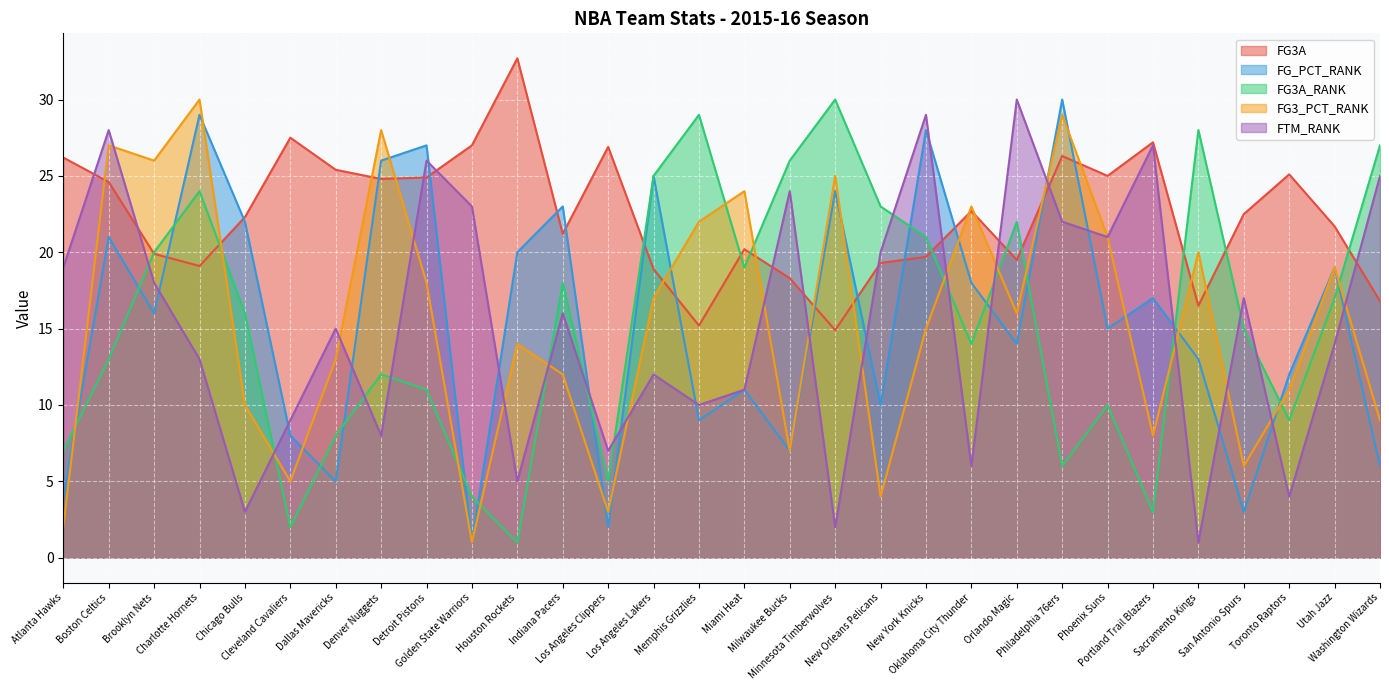

Between San Antonio Spurs and Toronto Raptors, which series saw the biggest shift?

FTM_RANK